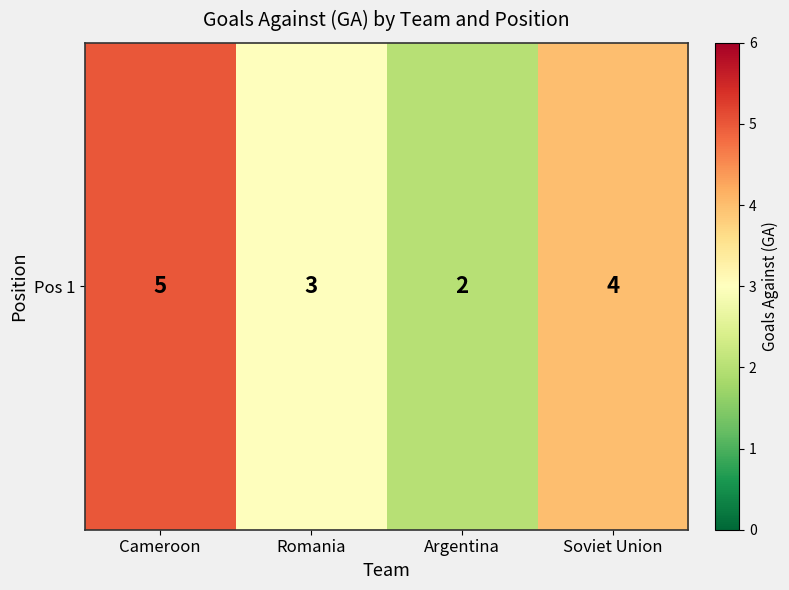

Is it true that the value at Soviet Union is 4?

True